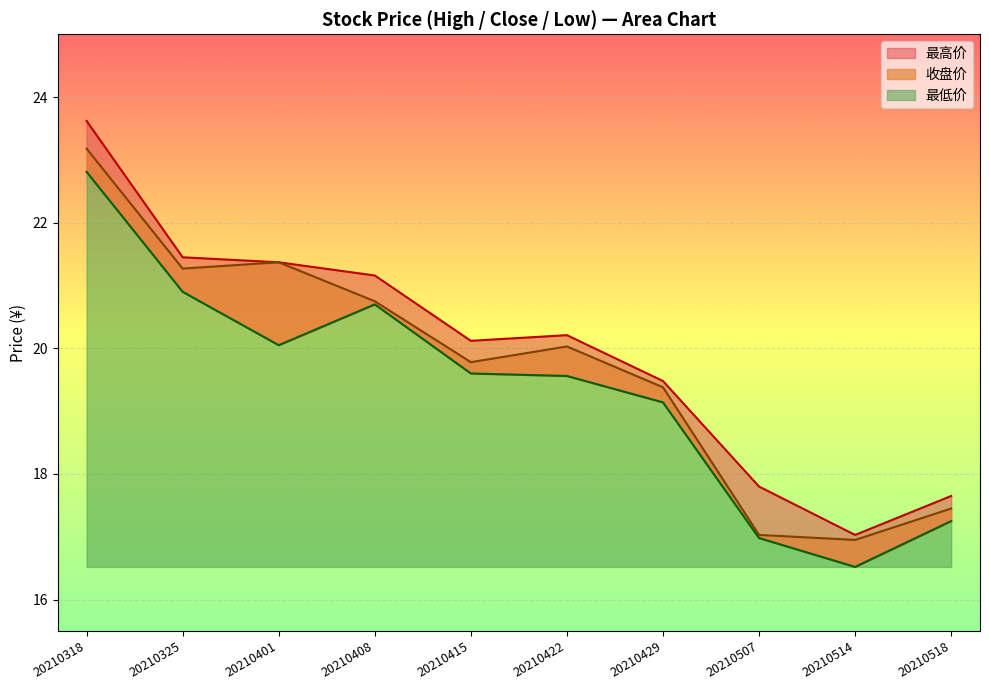

What is the minimum value shown in the chart?

16.5